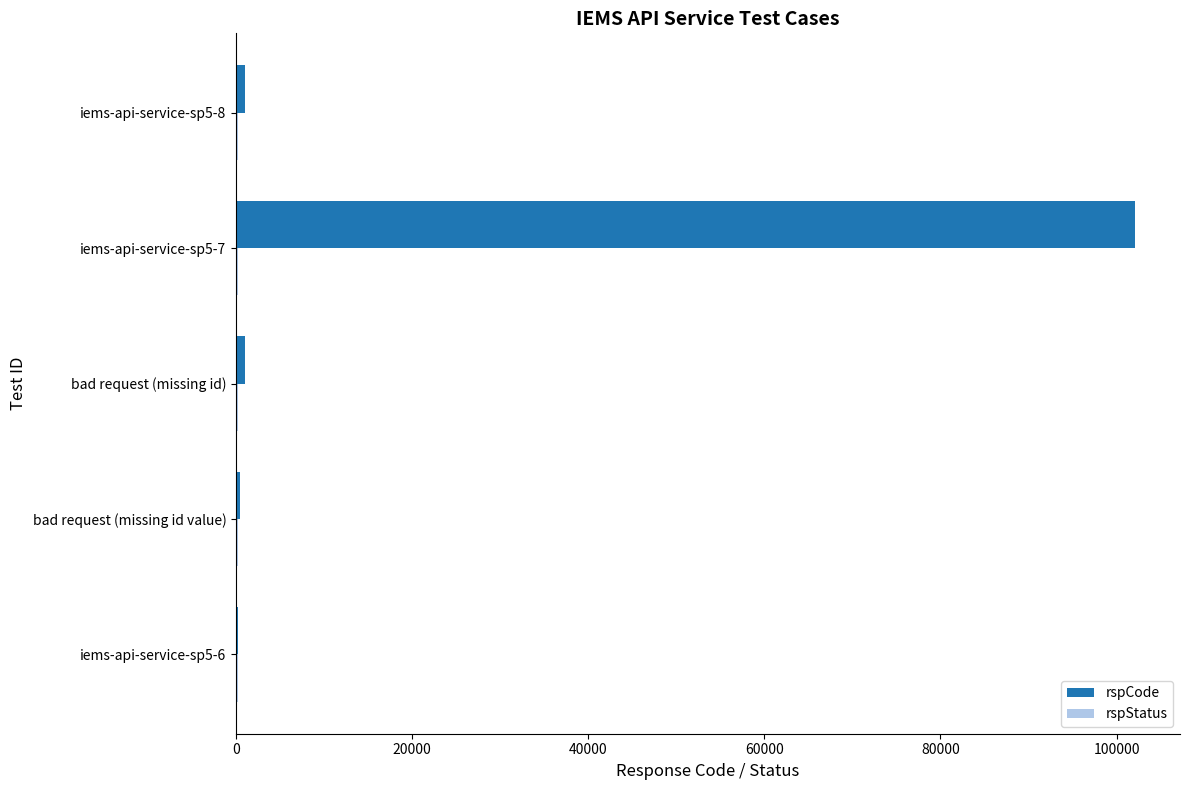

At which category is the sum across all series the highest?

iems-api-service-sp5-7